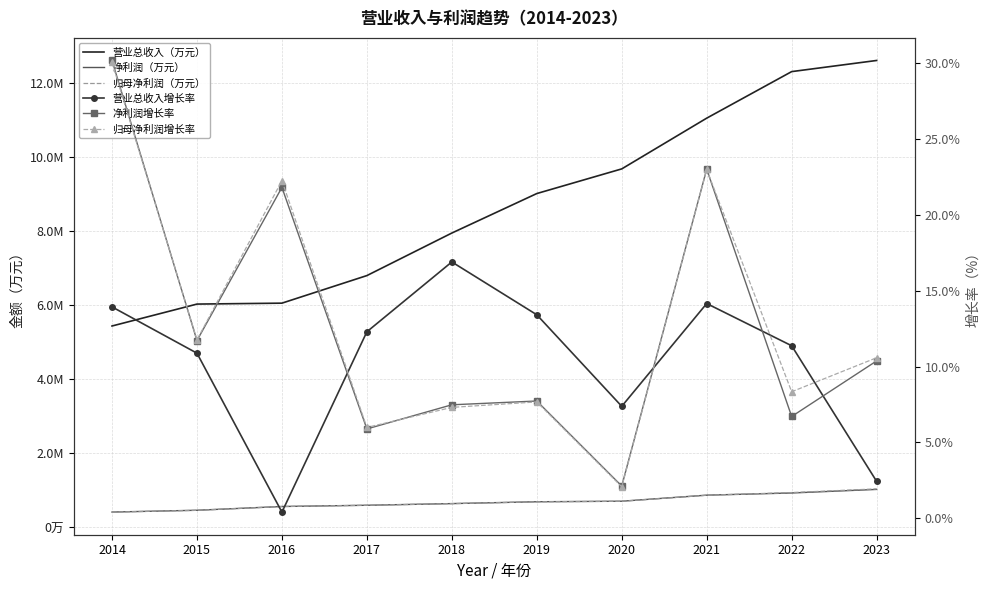

What is the value of the 营业总收入（万元） point at the 4th from the left?

6805817.4